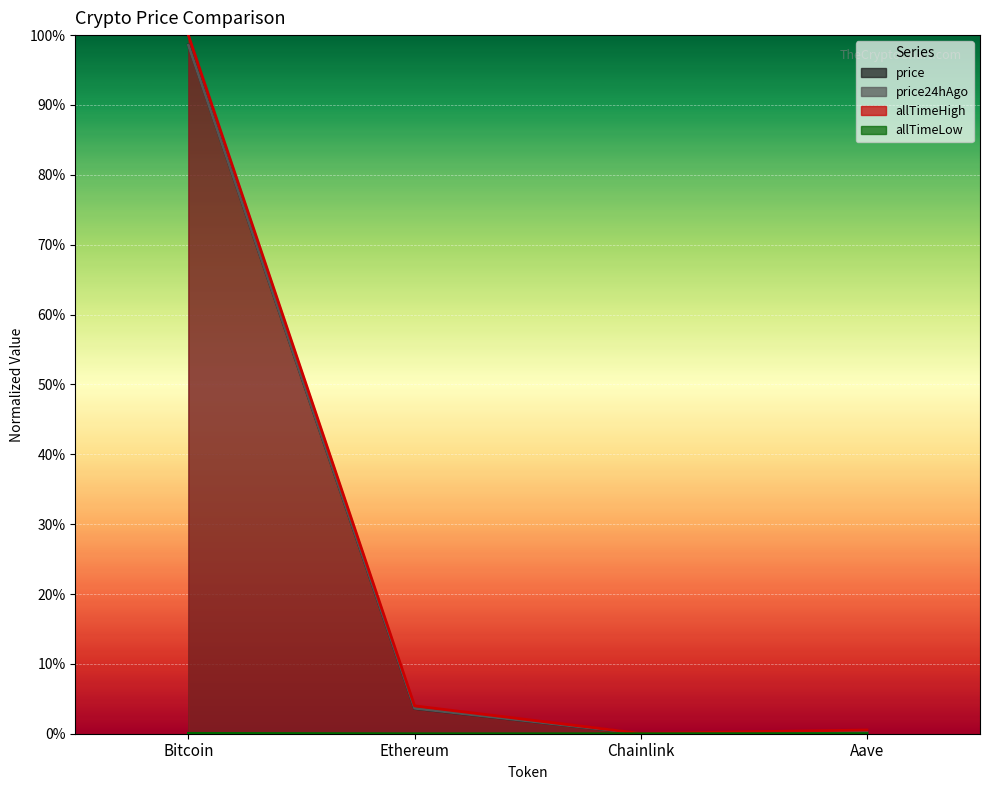

Reading right to left, extract all data points from this chart.

price: 0.0	0.0	0.0	1.0
price24hAgo: 0.0	0.0	0.0	1.0
allTimeHigh: 0.0	0.0	0.0	1.0
allTimeLow: 0.0	0.0	0.0	0.0